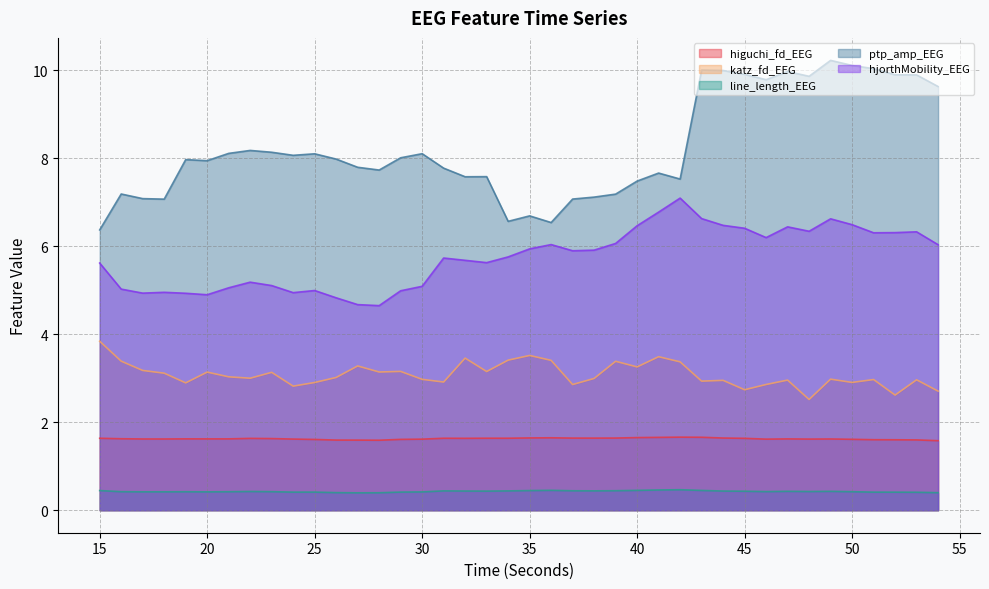

The higuchi_fd_EEG series shows 1.6 at 29. True or false?

True